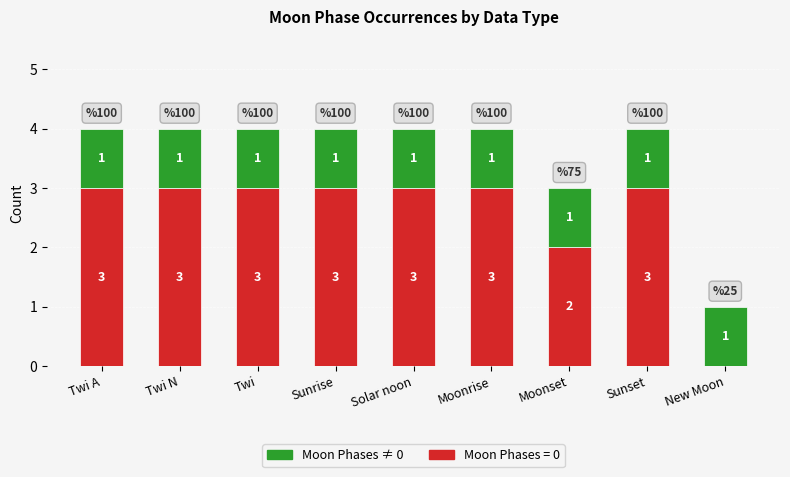

The value of Moon Phases = 0 at Twi is 4. True or false?

False